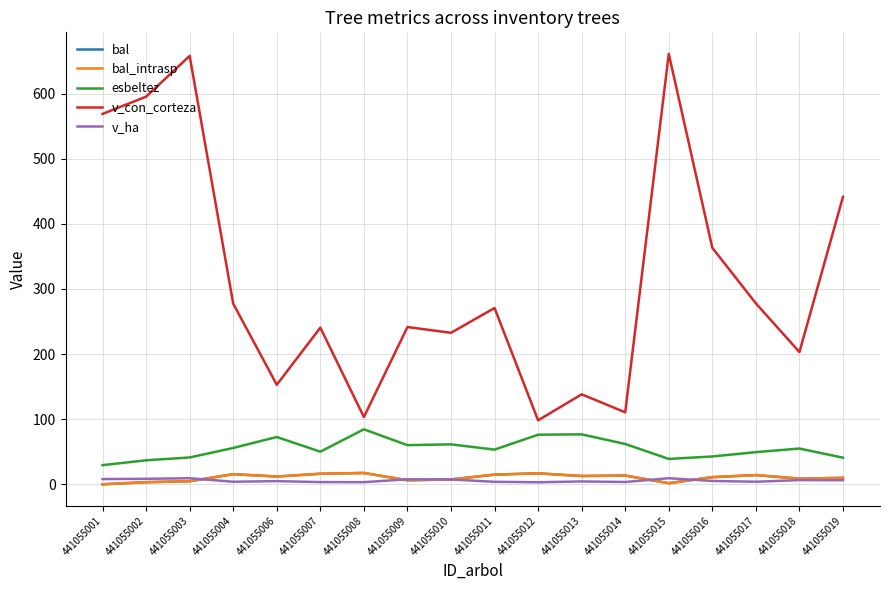

What is the spread (max minus min) of values at 441055011?

266.9